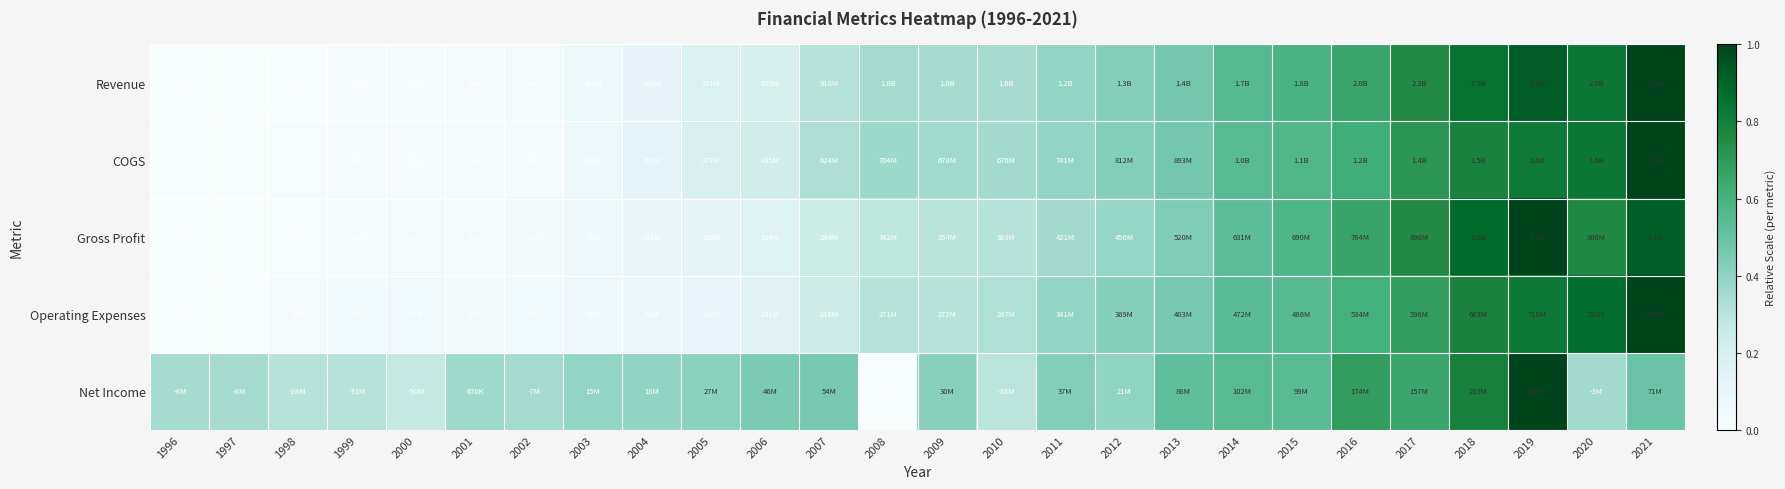

Which series has the largest range (max minus min)?

Revenue